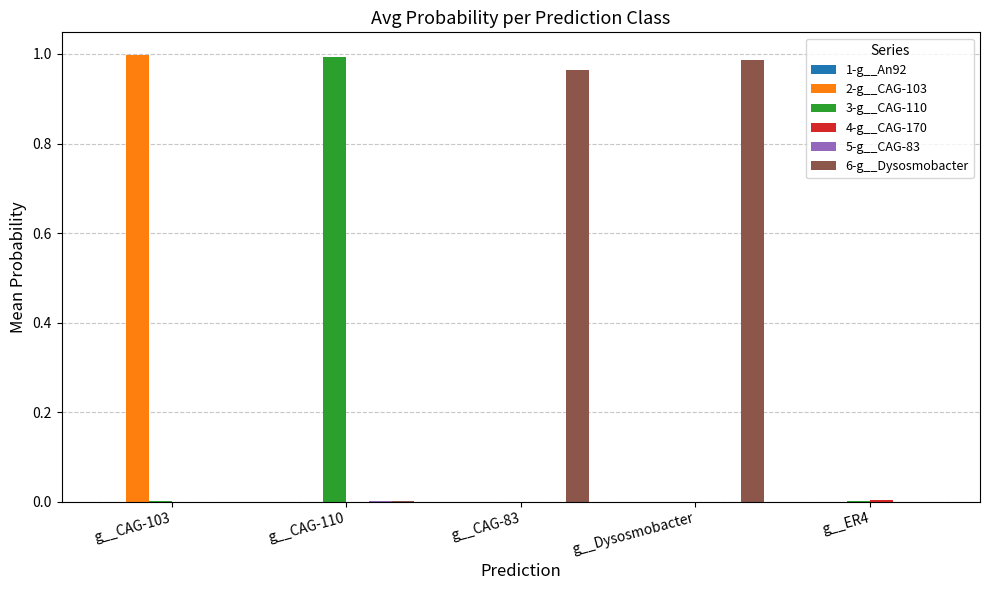

True or false: 3-g__CAG-110 has a value of 0.0 at g__CAG-83.

True